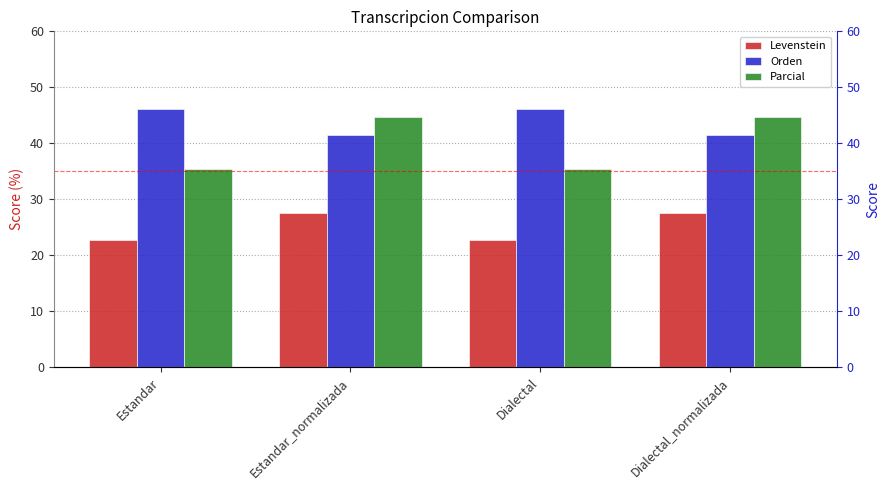

Is it true that Orden equals 27.7 at Dialectal_normalizada?

False